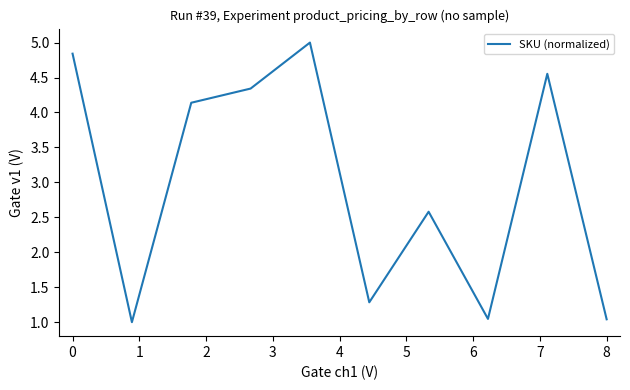

What is the greatest value displayed?

5.0